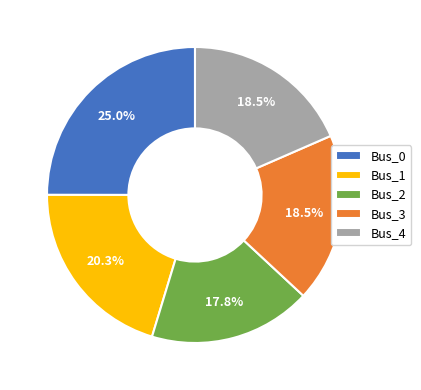

Between Bus_2 and Bus_3, which is larger?

Bus_3